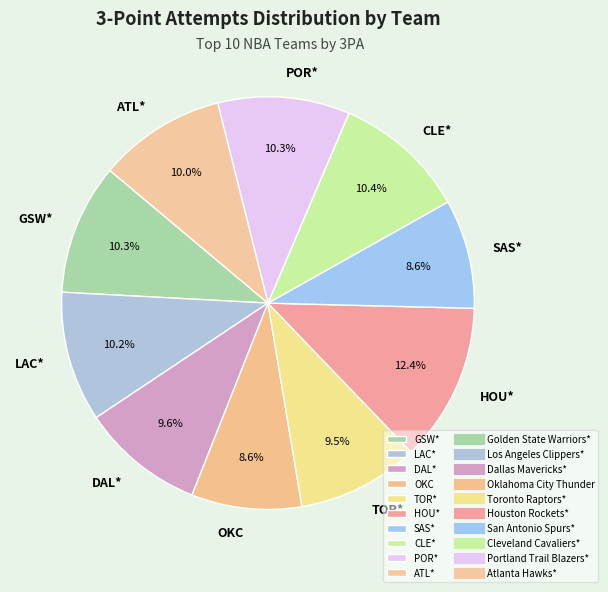

Does ATL* account for over 50% of the chart?

No